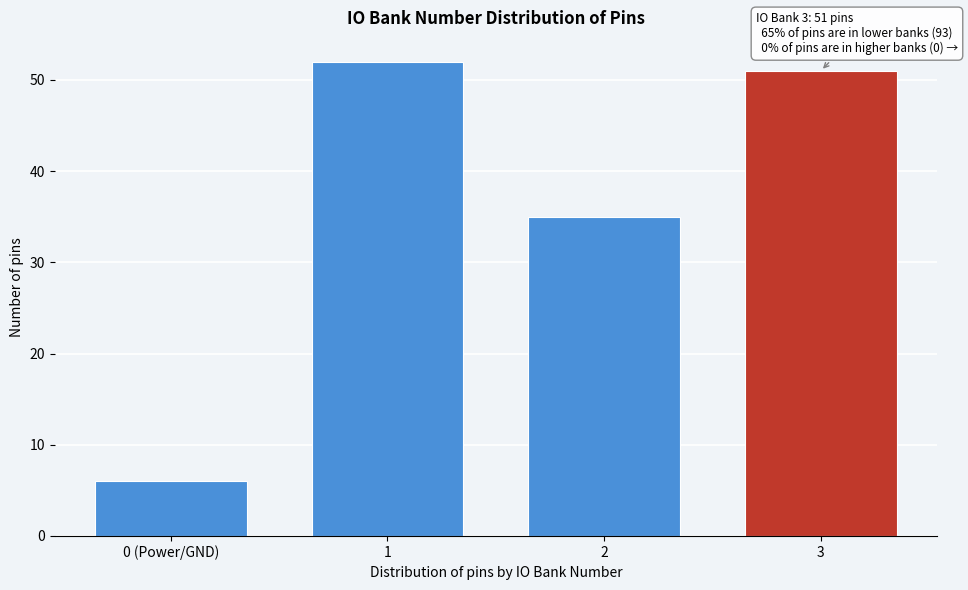

Reading left to right, what are all the values shown in this chart?

0 (Power/GND)=6	1=52	2=35	3=51